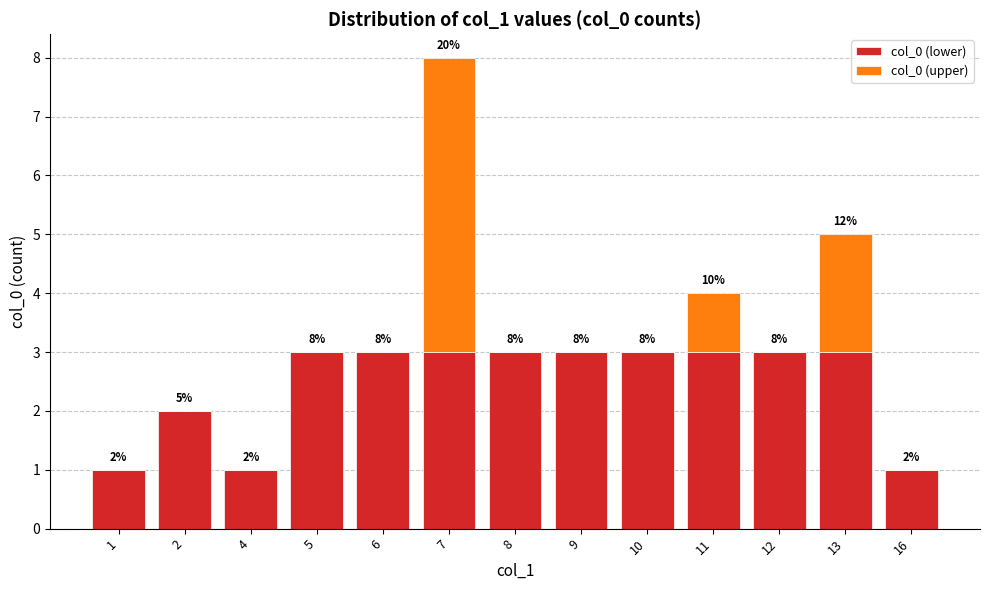

What are all the series names shown in the legend?

col_0 (lower), col_0 (upper)